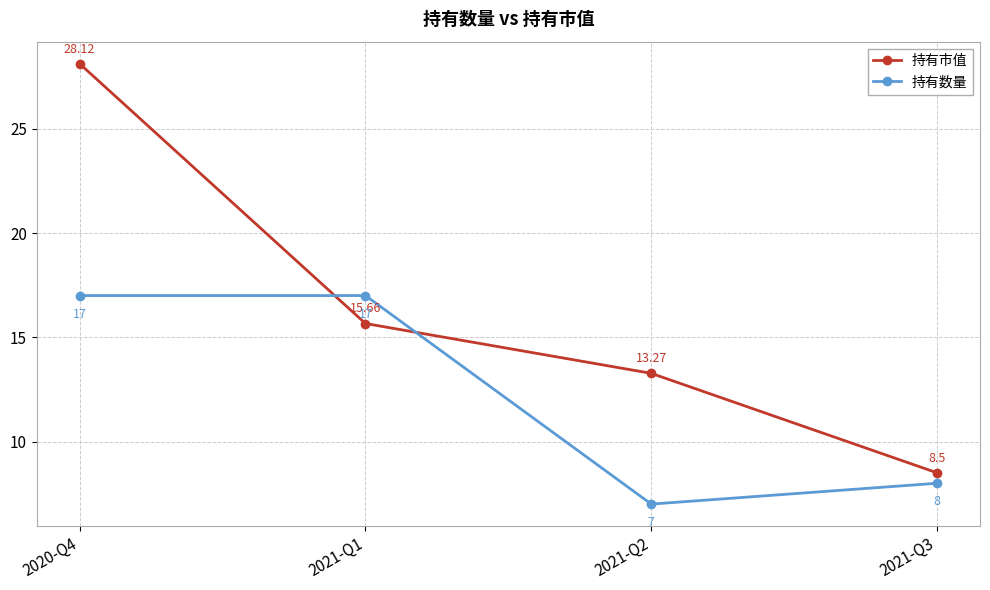

Reading left to right, what are all the values shown in this chart?

持有市值: 2020-Q4=28.1	2021-Q1=15.7	2021-Q2=13.3	2021-Q3=8.5
持有数量: 2020-Q4=17.0	2021-Q1=17.0	2021-Q2=7.0	2021-Q3=8.0